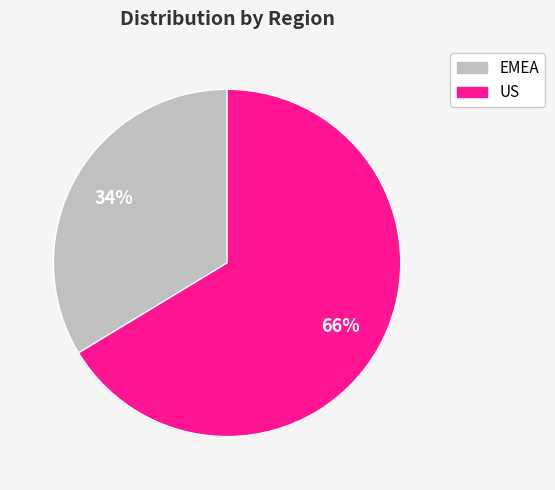

Is it true that EMEA is 21% of the pie?

False